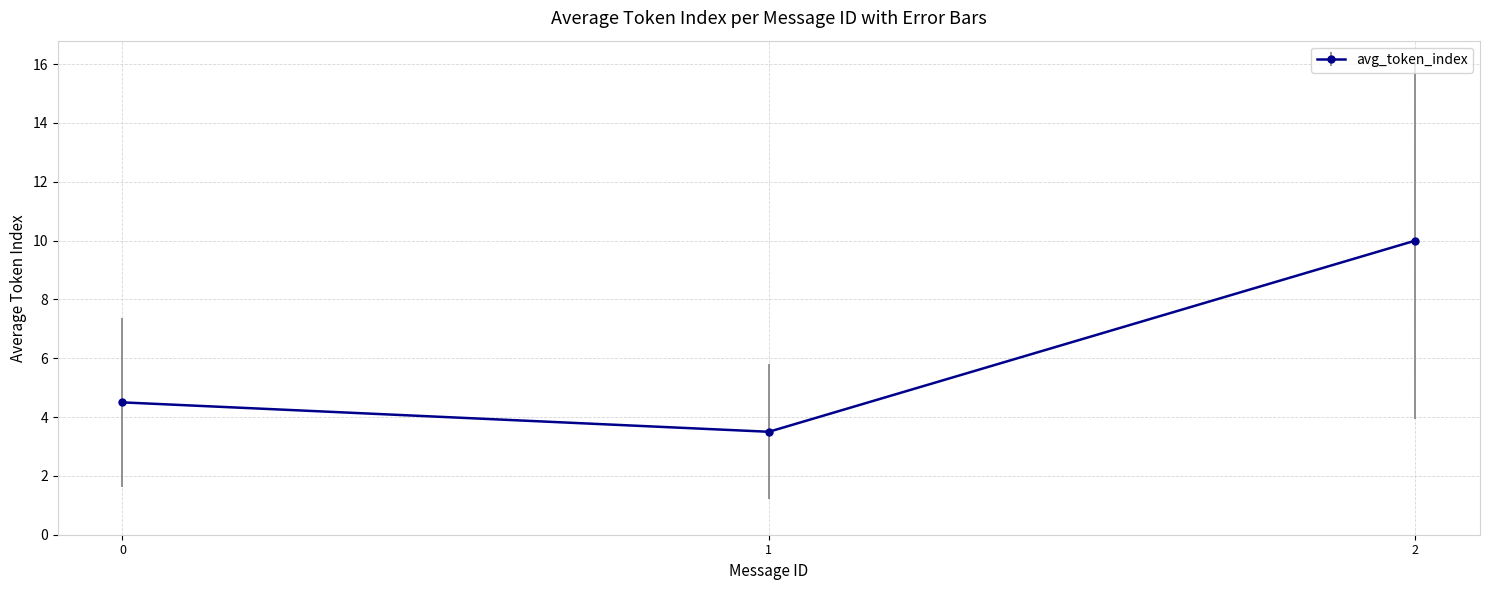

What is the sum of all values?

18.0